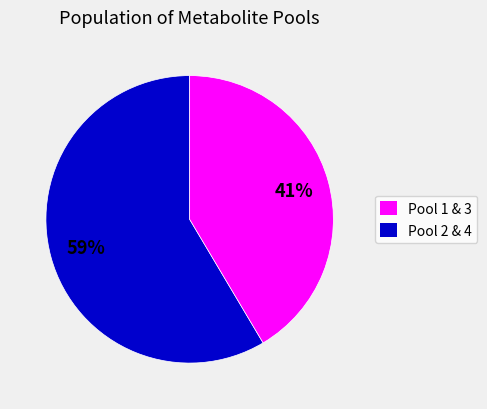

To the nearest percent, what is the average slice percentage?

50%